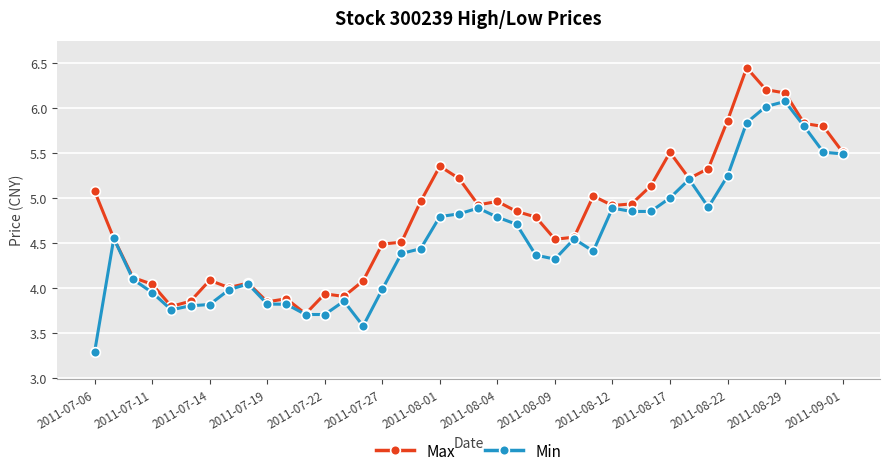

Rank the series by their maximum value, from highest to lowest.

Max, Min